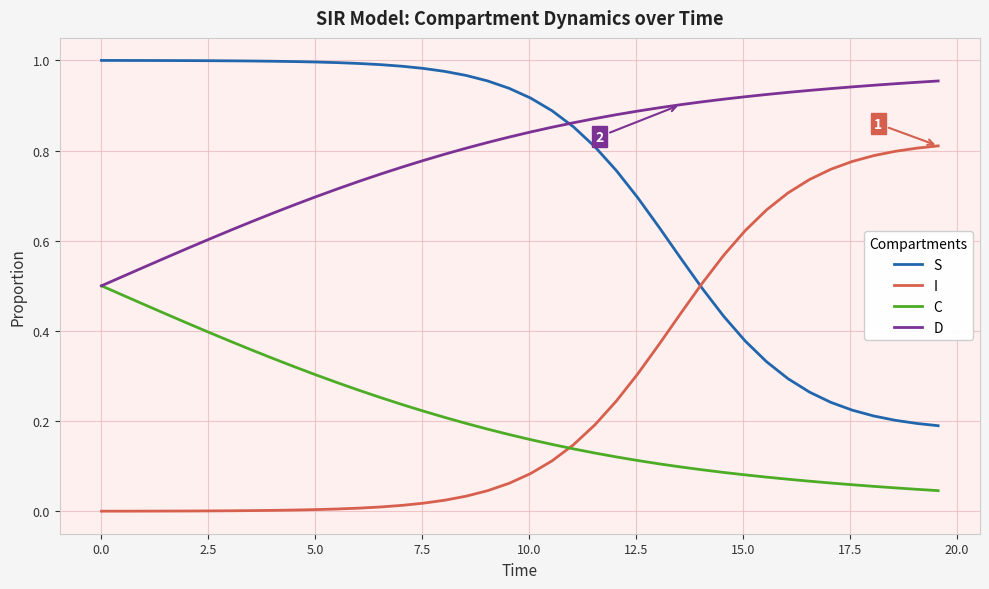

True or false: C and S intersect in this chart.

False